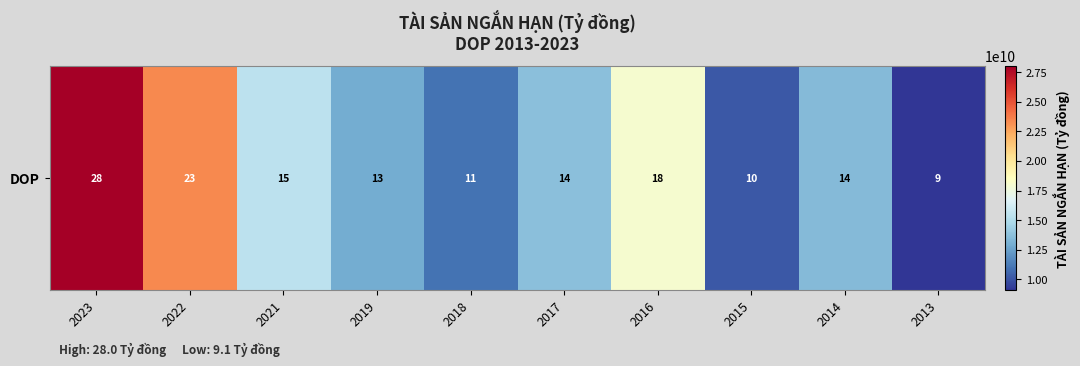

The value at 2023 is 28014857880. True or false?

True